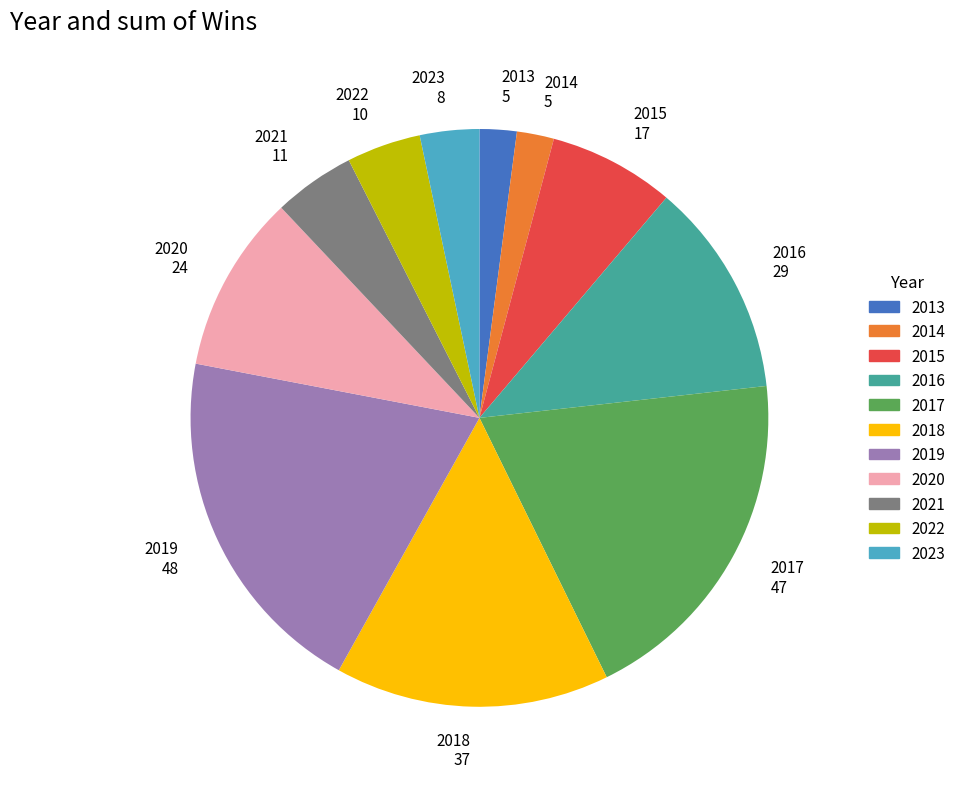

Is 2015 17 the majority of the pie?

No